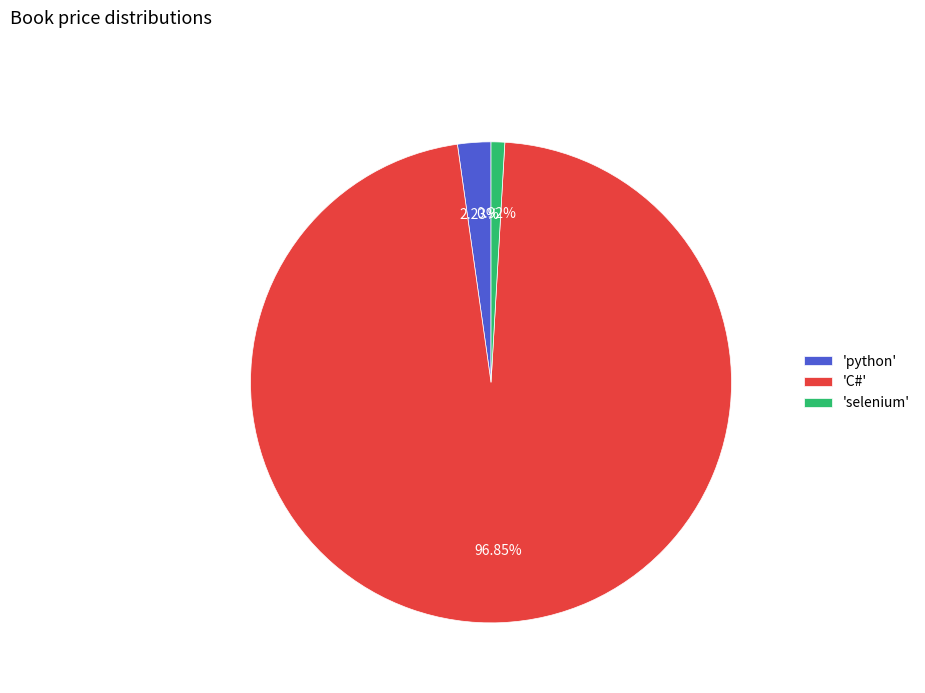

Which slice is the largest?

'C#'